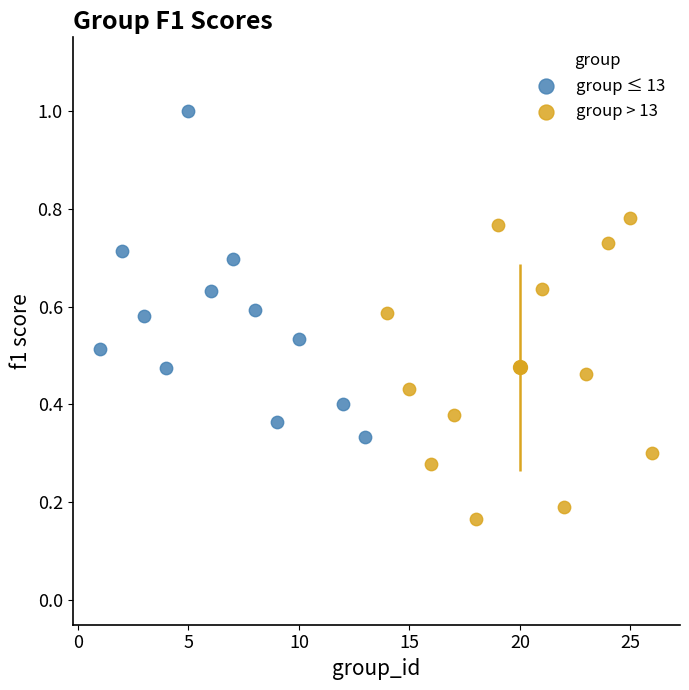

Which series reaches the minimum Y coordinate?

group > 13